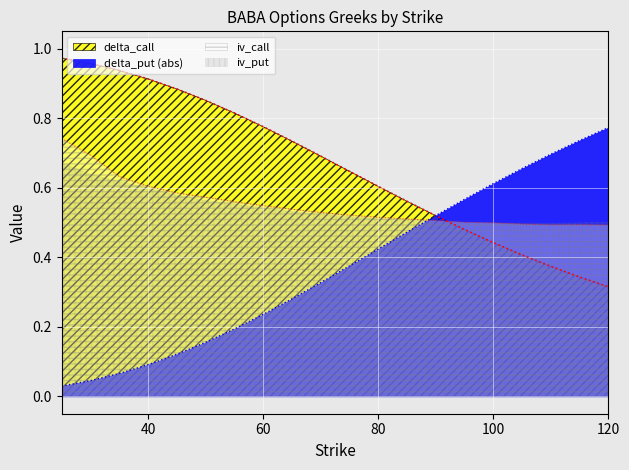

Which series has the largest range (max minus min)?

delta_put (abs)